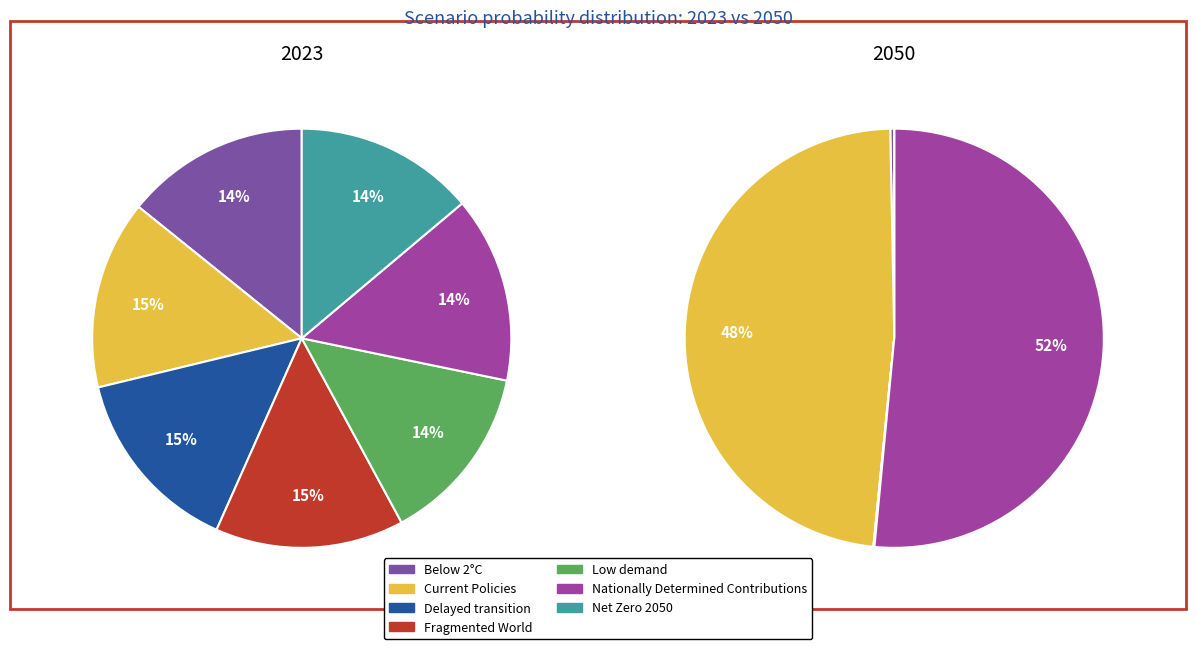

Which series has the largest range (max minus min)?

2050